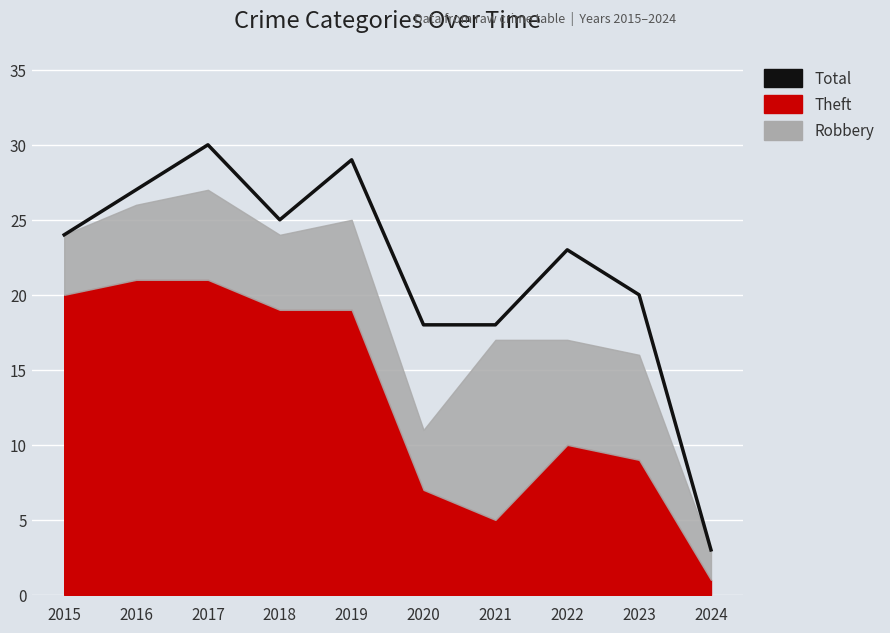

Between 2017 and 2023, which is larger?

2017